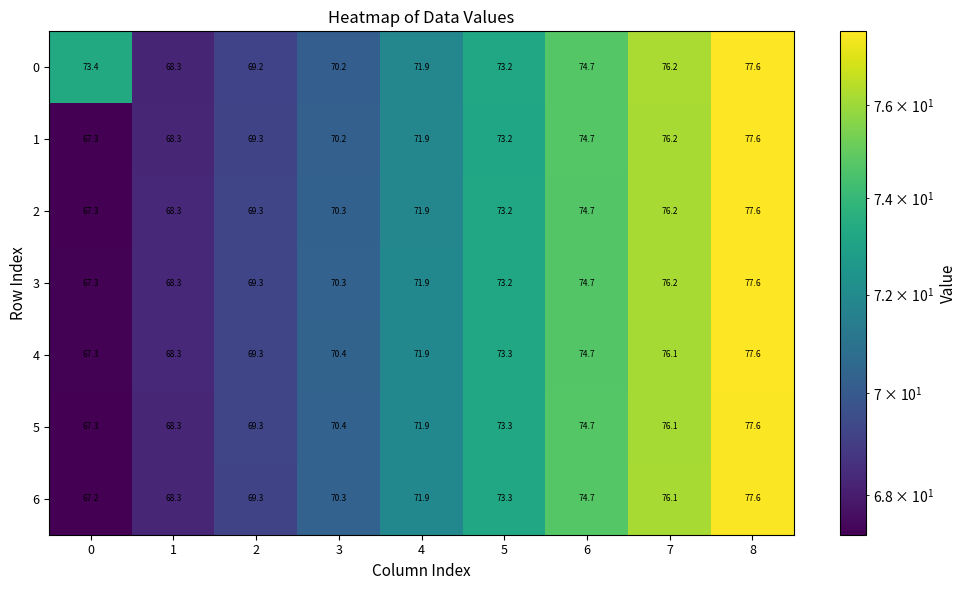

Which series has the widest spread of values?

6